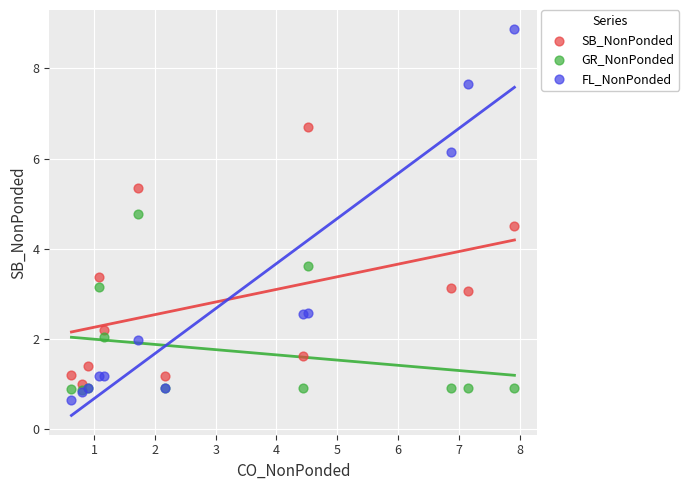

Across all series, what Y value is closest to 4?

3.6